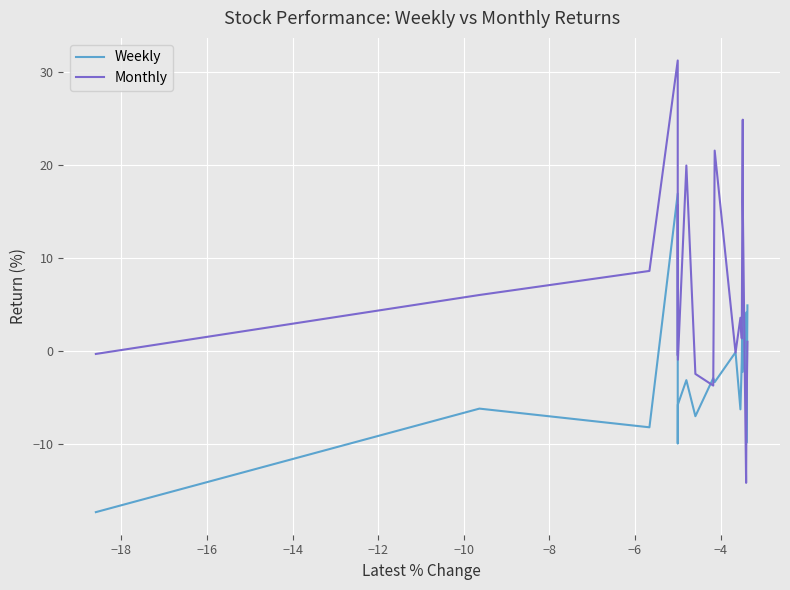

What is the lowest value of the Monthly series?

-14.2